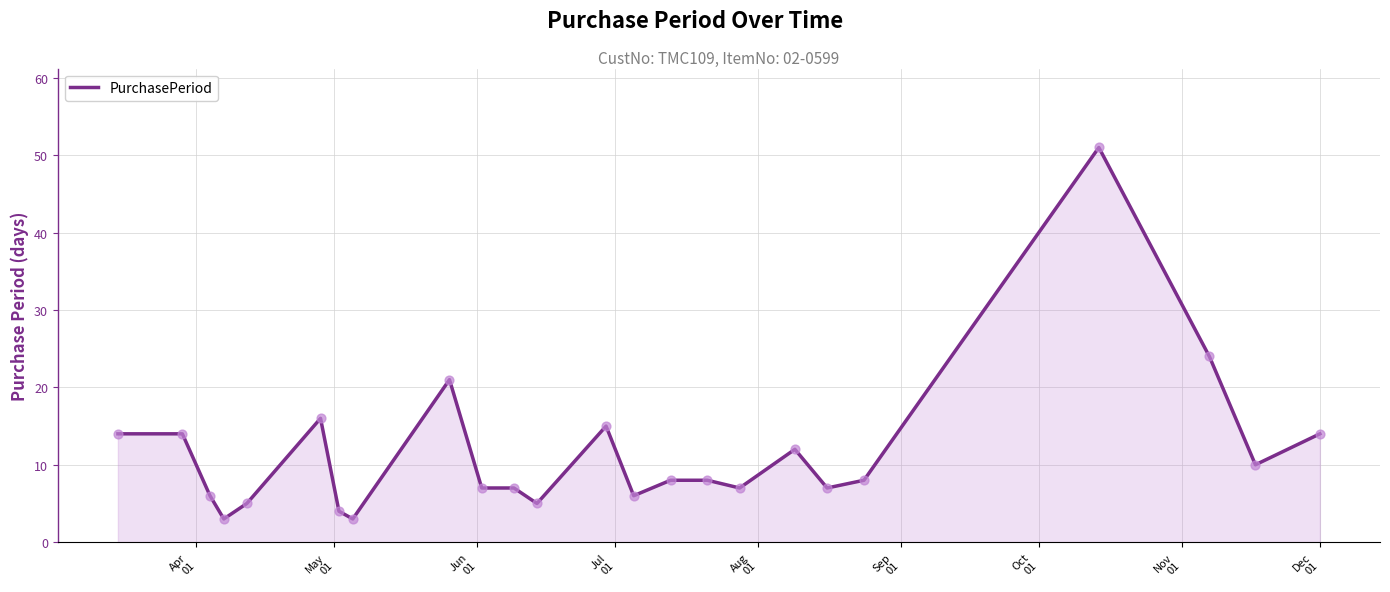

What is the minimum value shown in the chart?

3